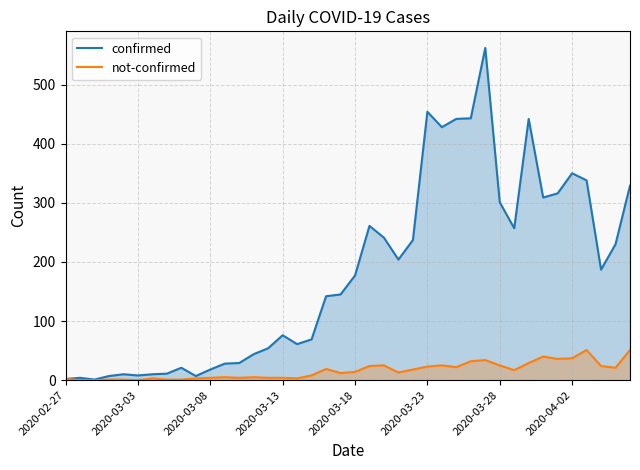

Is it true that confirmed equals 230 at 38?

True